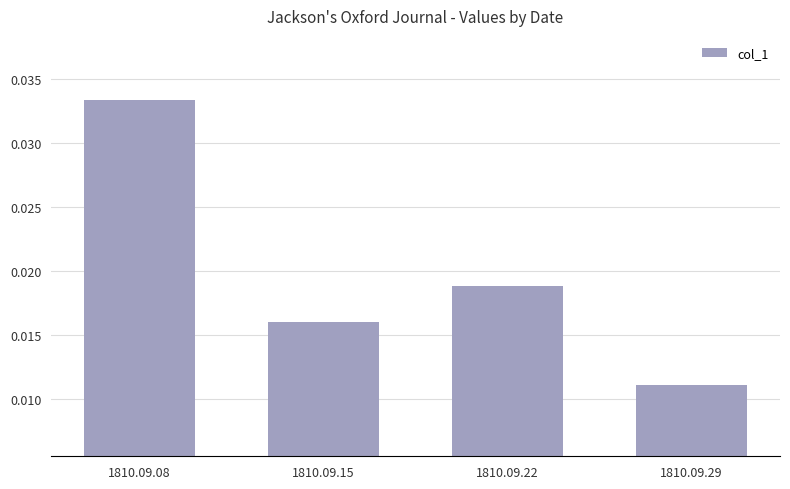

The value at 1810.09.08 is 0.1. True or false?

False